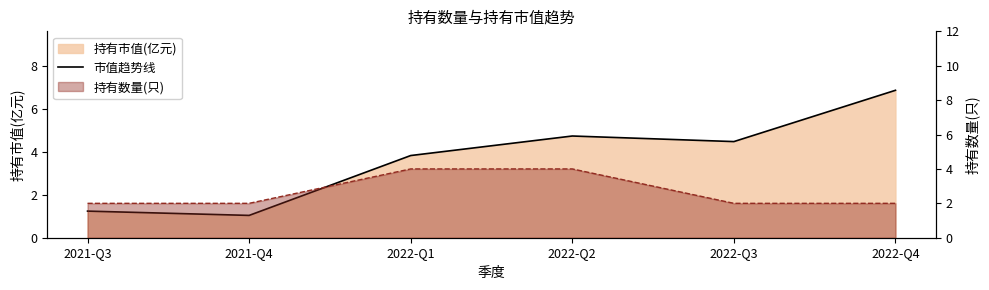

List the labels in order of value, largest first.

2022-Q4, 2022-Q2, 2022-Q3, 2022-Q1, 2021-Q3, 2021-Q4